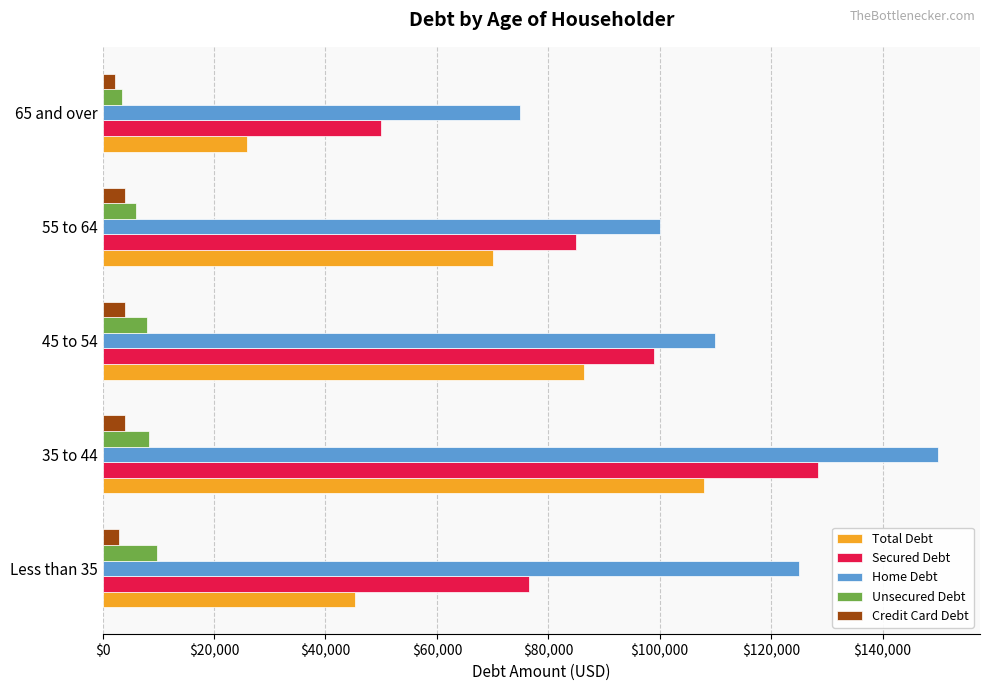

Between 55 to 64 and 65 and over, which series saw the biggest shift?

Total Debt